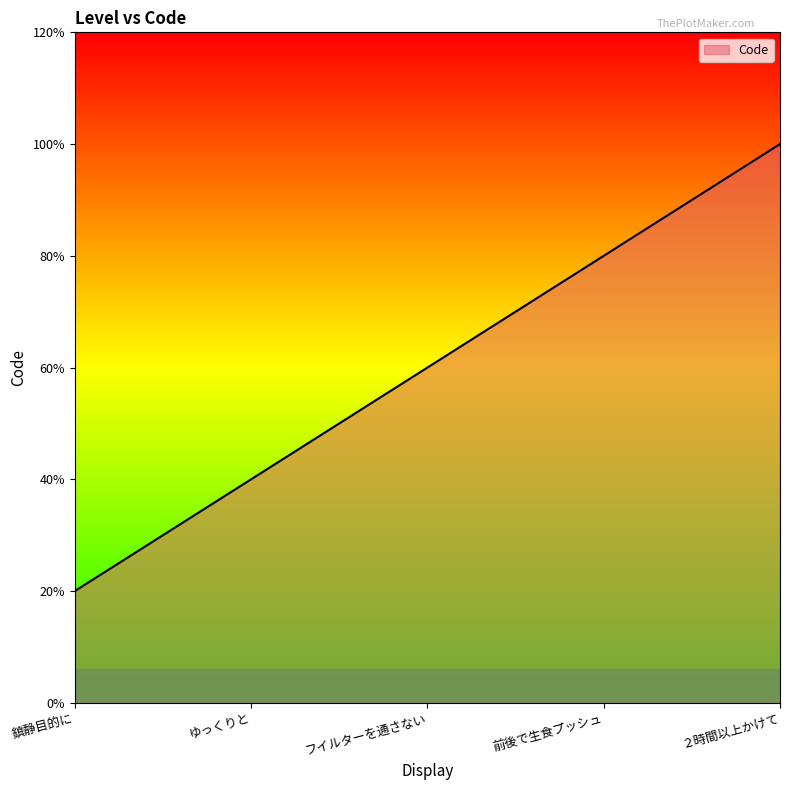

List the labels in order of value, largest first.

２時間以上かけて, 前後で生食プッシュ, フイルターを通さない, ゆっくりと, 鎮静目的に